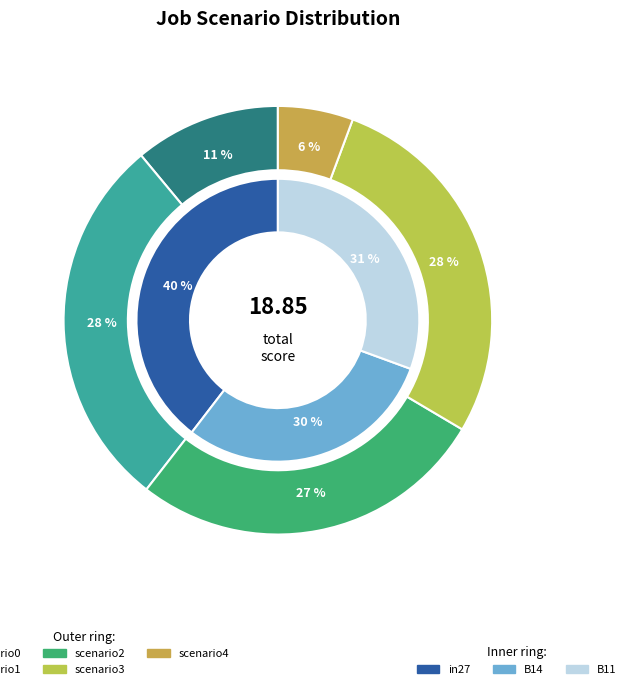

Is there any slice that represents more than half of the pie?

No